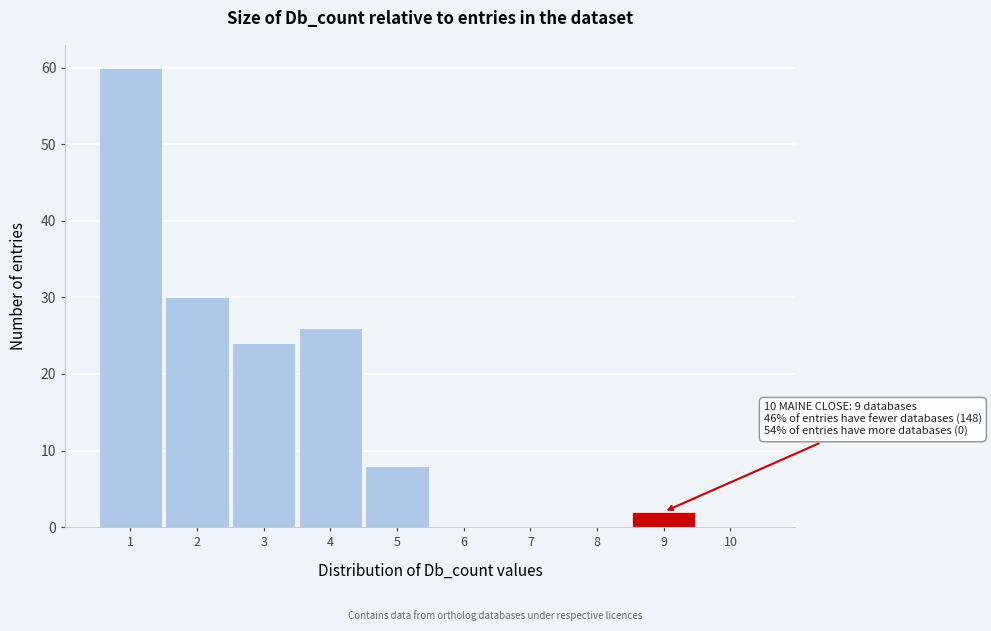

Reading right to left, what are all the values shown in this chart?

10=0	9=2	8=0	7=0	6=0	5=8	4=26	3=24	2=30	1=60